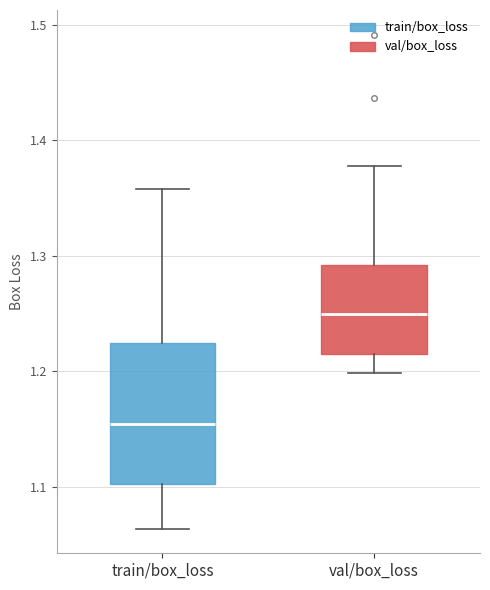

Which box's median line is the highest?

val/box_loss